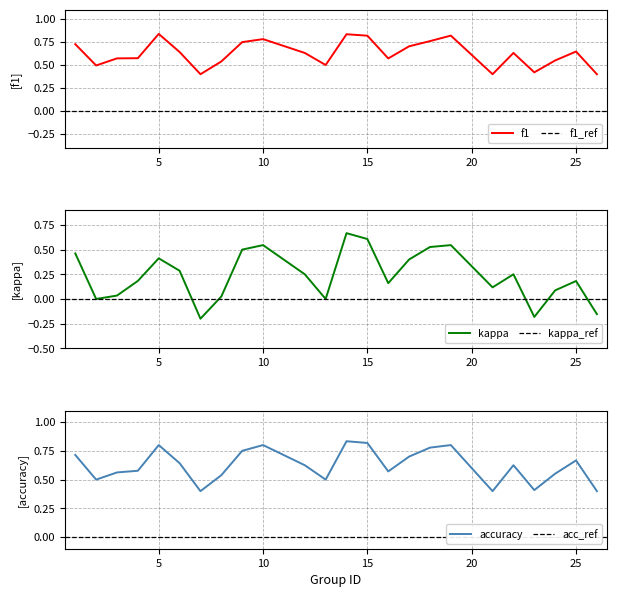

Where is f1 nearest to the value 0?

7